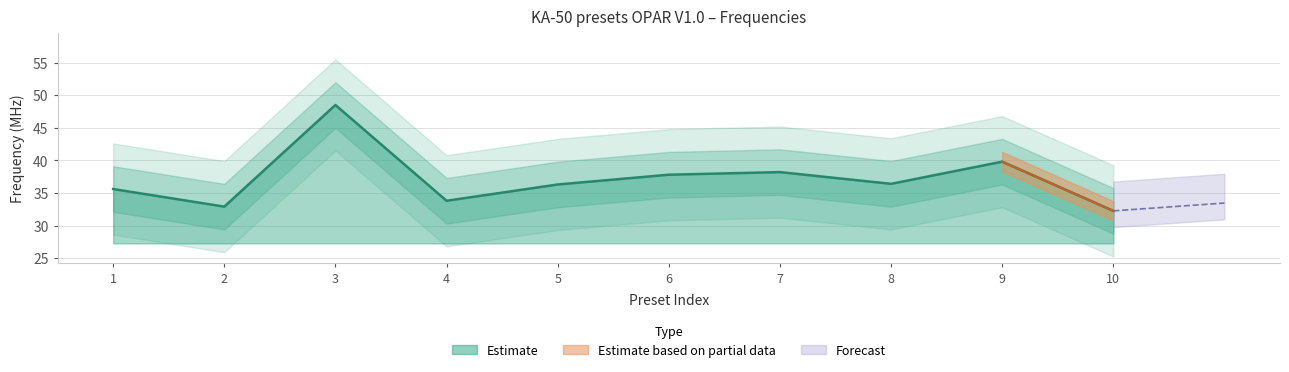

What is the difference between the values at 1 and 10?

3.4